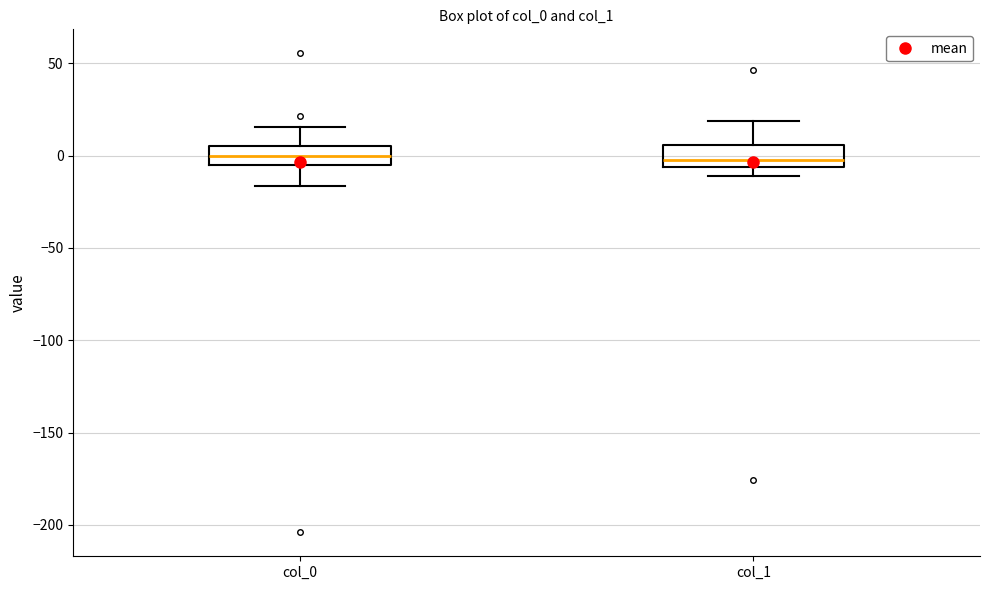

Where is the upper edge of the box for col_1 on the y-axis? The values are not printed on the chart, so give them approximately, as read against the axis.

5